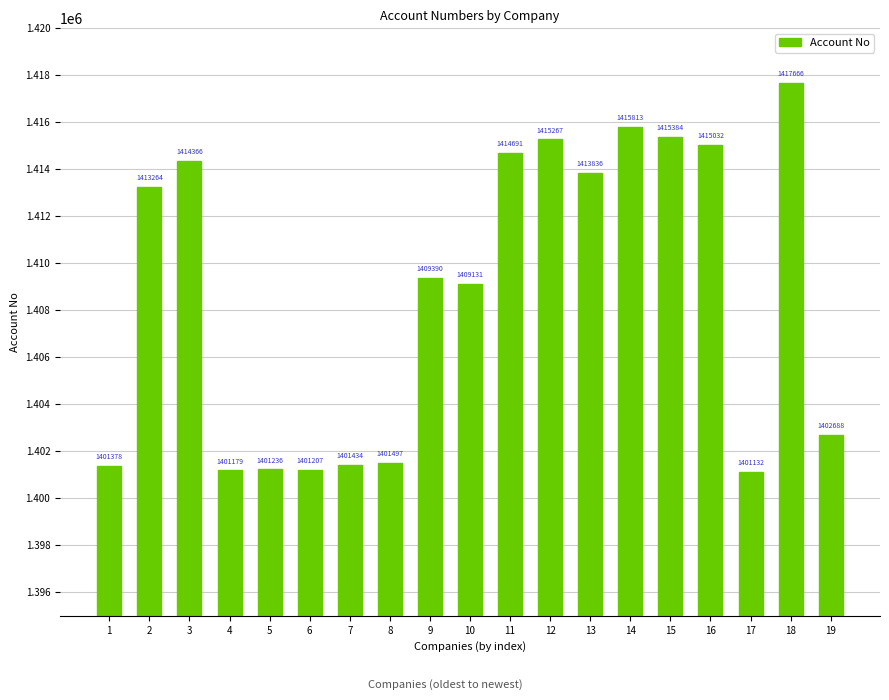

List the labels in order of value, largest first.

18, 14, 15, 12, 16, 11, 3, 13, 2, 9, 10, 19, 8, 7, 1, 5, 6, 4, 17